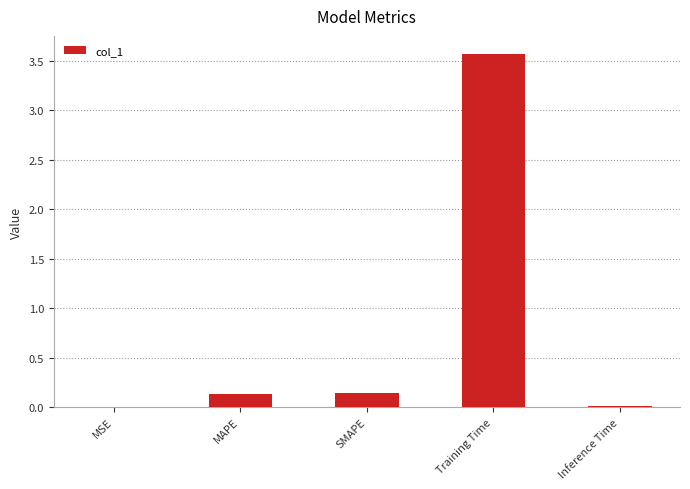

What is the maximum value shown in the chart?

3.6